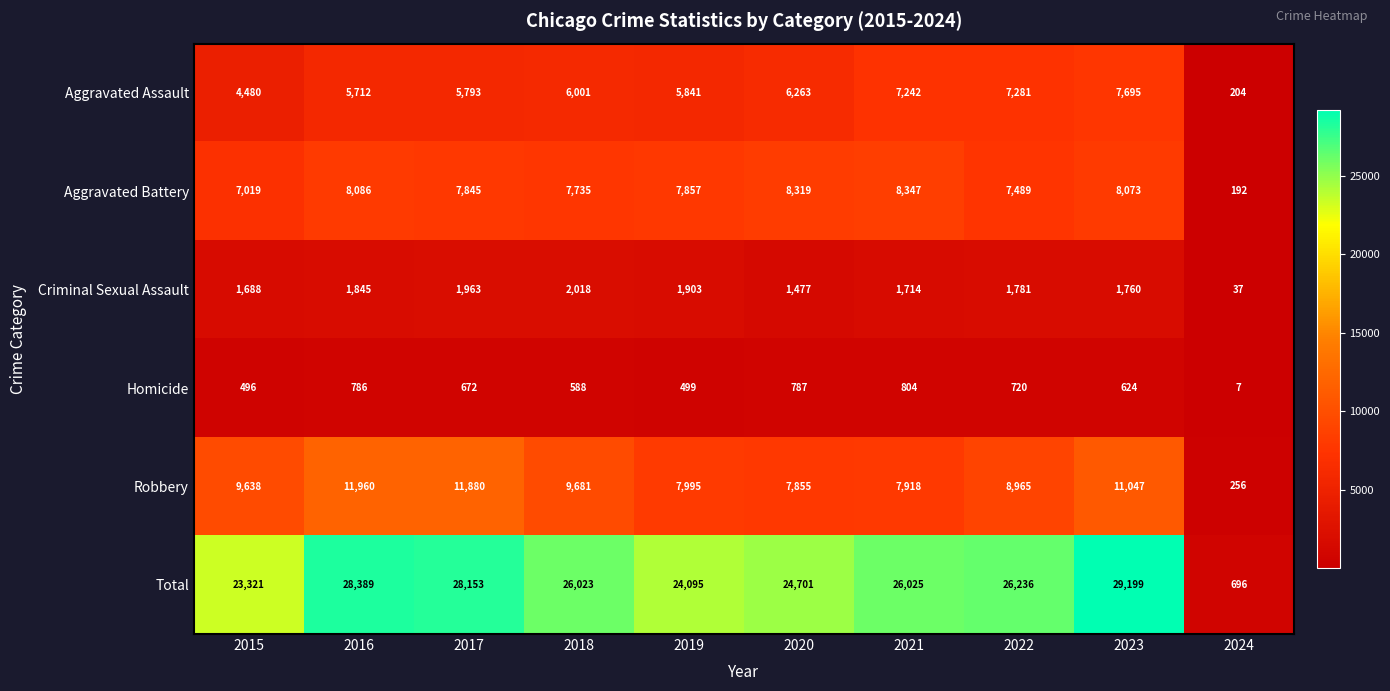

What is the maximum value for Aggravated Battery?

8347